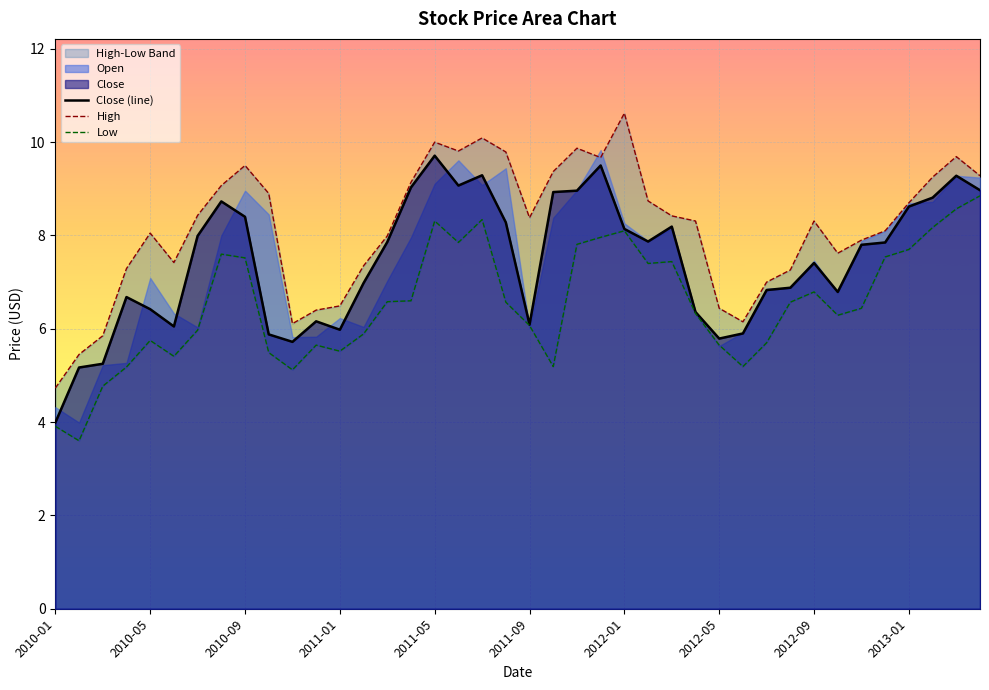

What is the minimum value for Close (line)?

4.0